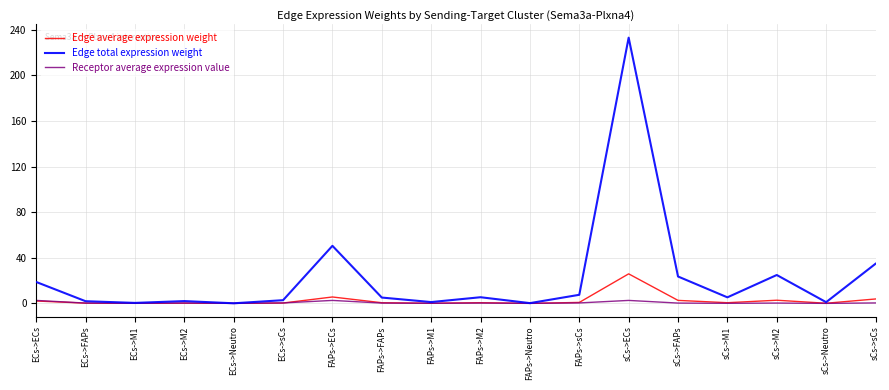

True or false: Receptor average expression value has more than 0 points higher than both neighbors.

True